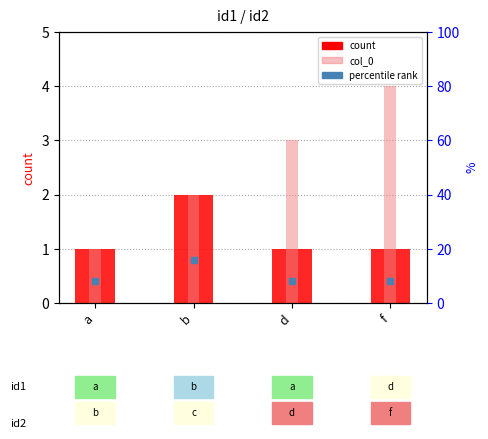

How many values in the count series exceed 1?

1